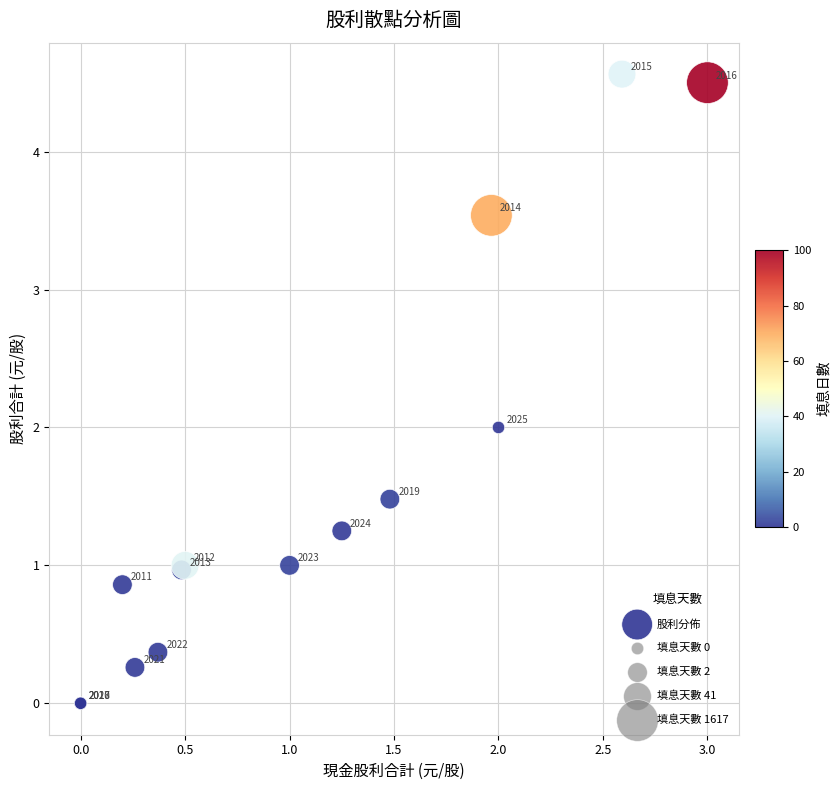

What Y value in the scatter plot is closest to 2?

2.0